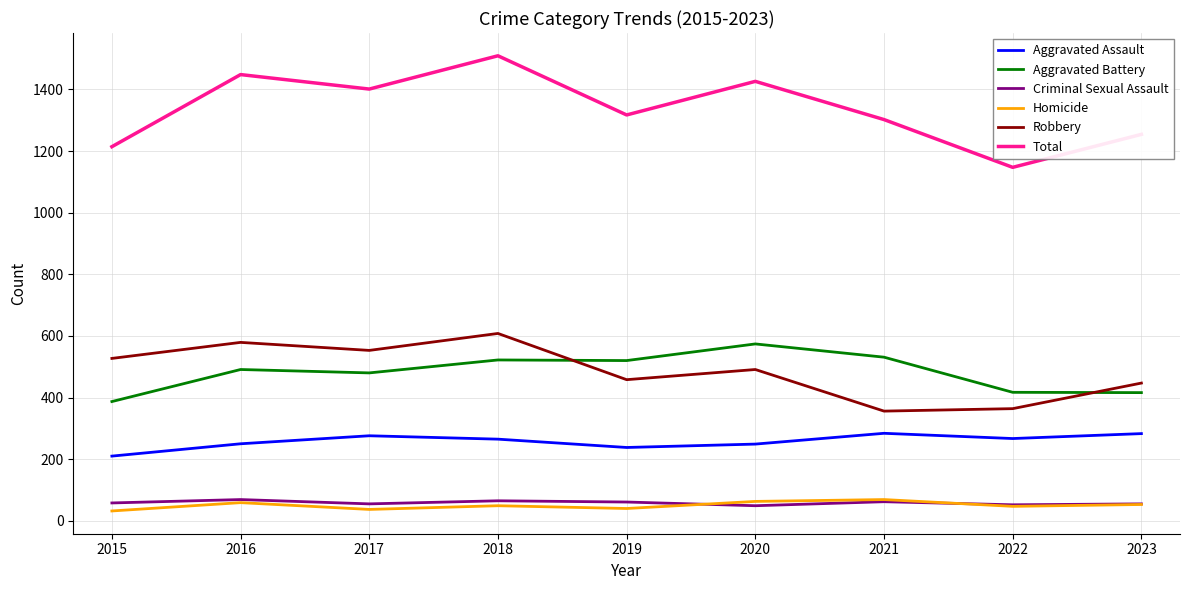

What is the difference between the second highest and second lowest values in the Homicide series?

26